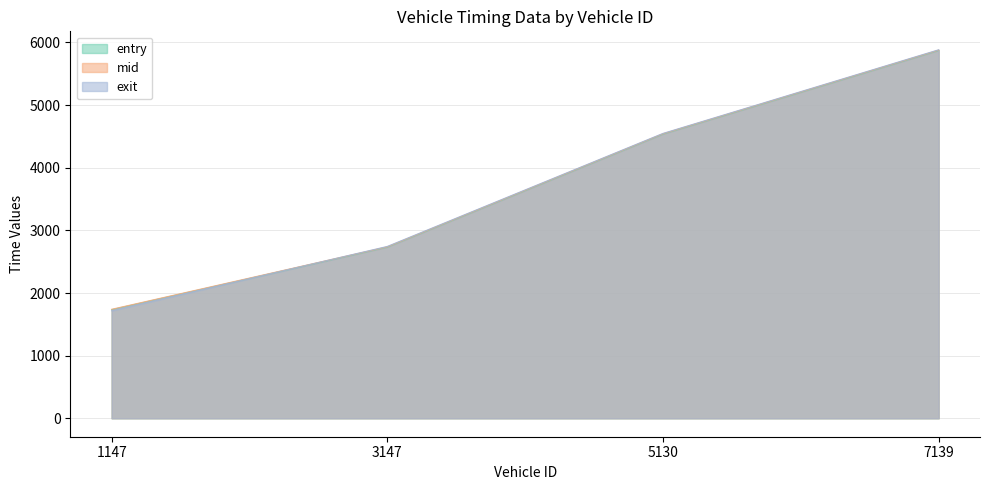

What is the sum of all mid values?

14899.3